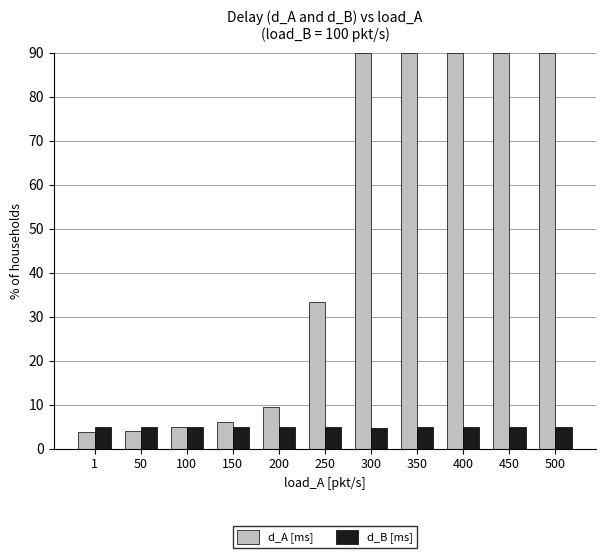

What is the average value of the d_A [ms] series?

46.5